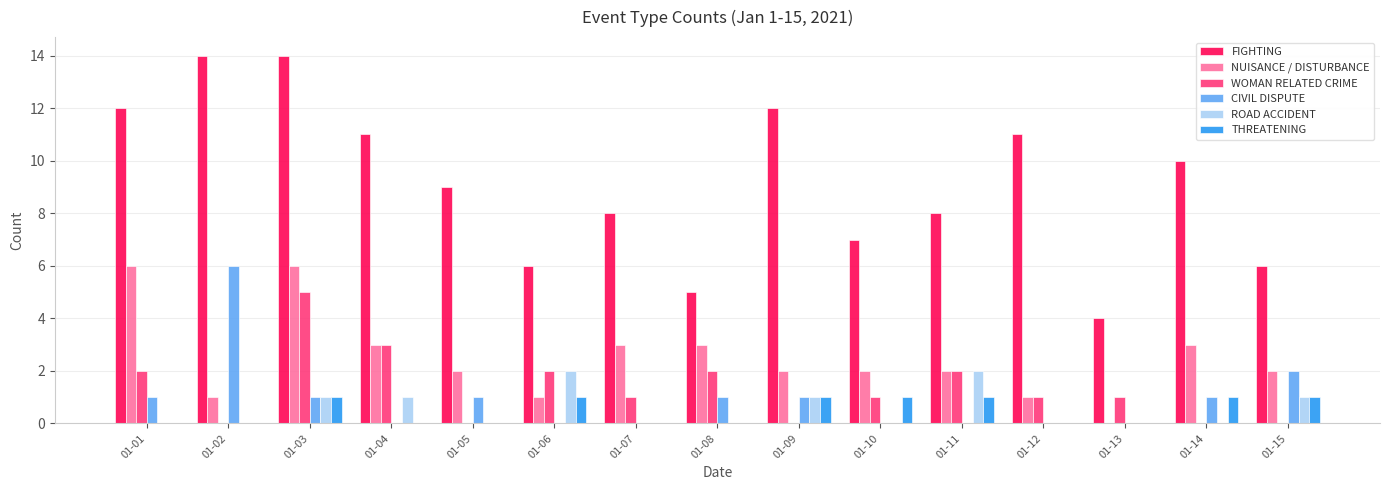

Which series has the largest range (max minus min)?

FIGHTING